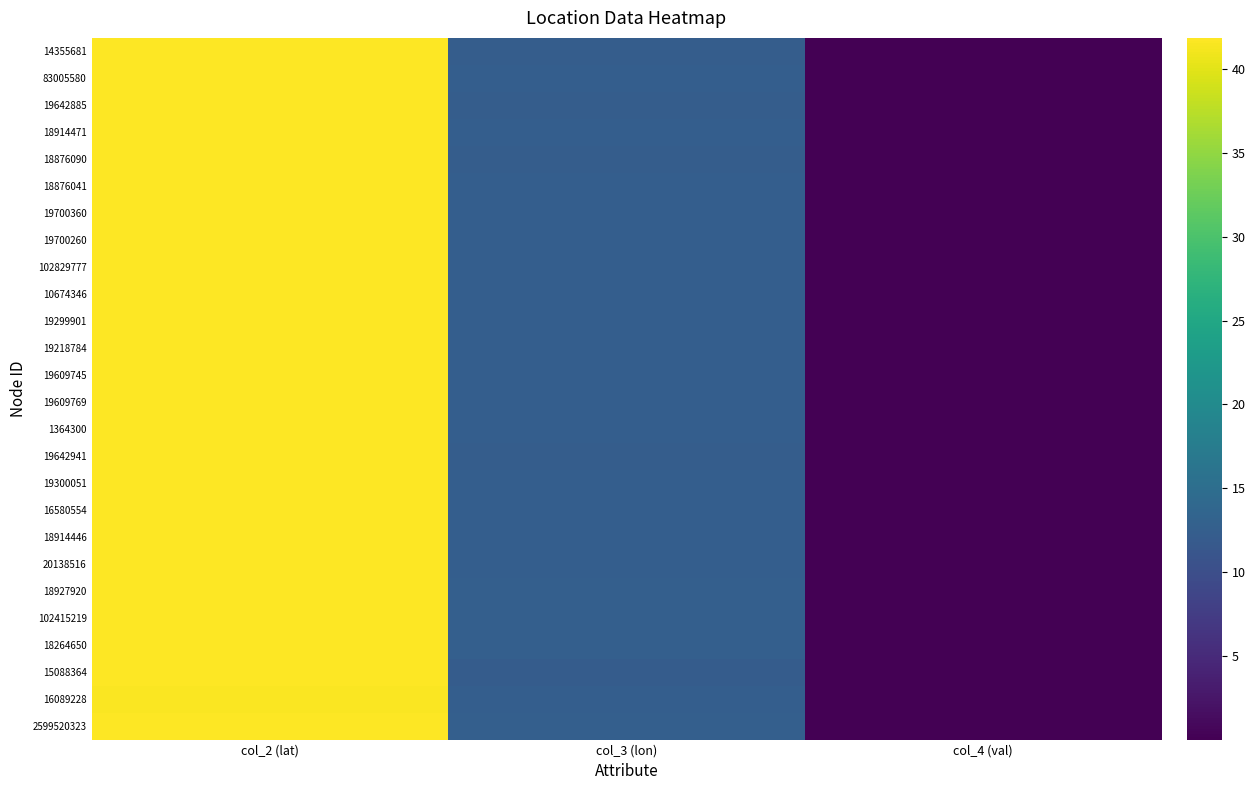

What is the sum of all 16580554 values?

54.3